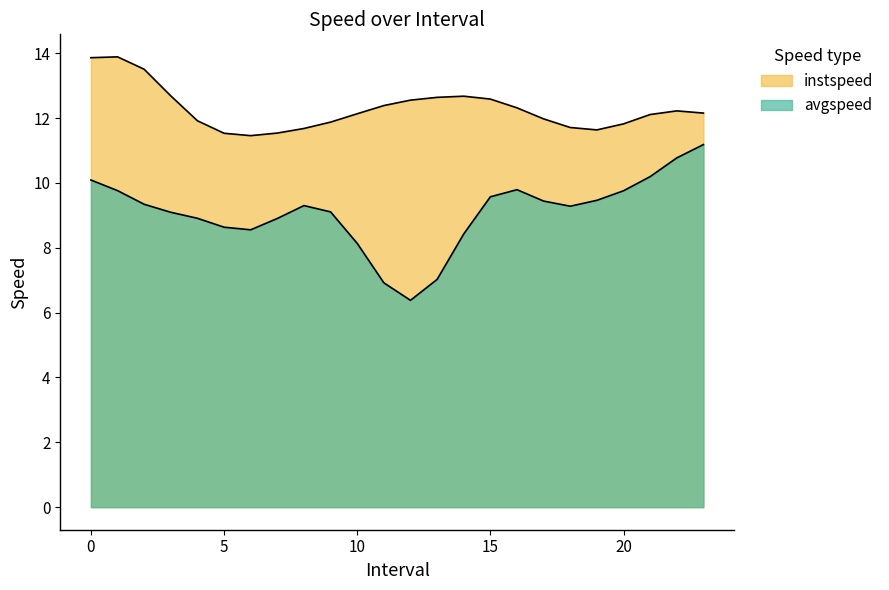

What is the average value of the instspeed series?

12.3